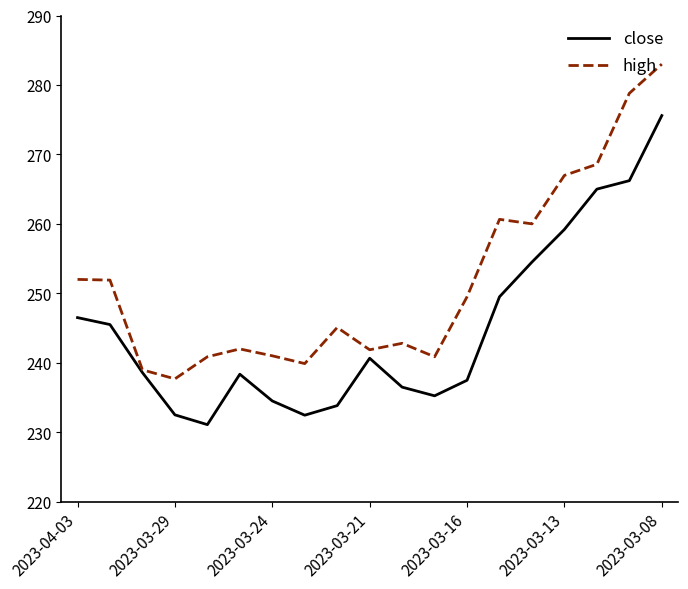

Which series has the widest spread of values?

high